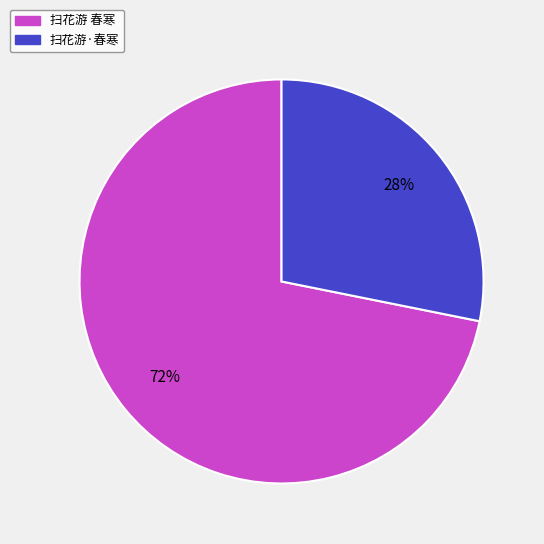

Is it true that 扫花游 春寒 is 72% of the pie?

True